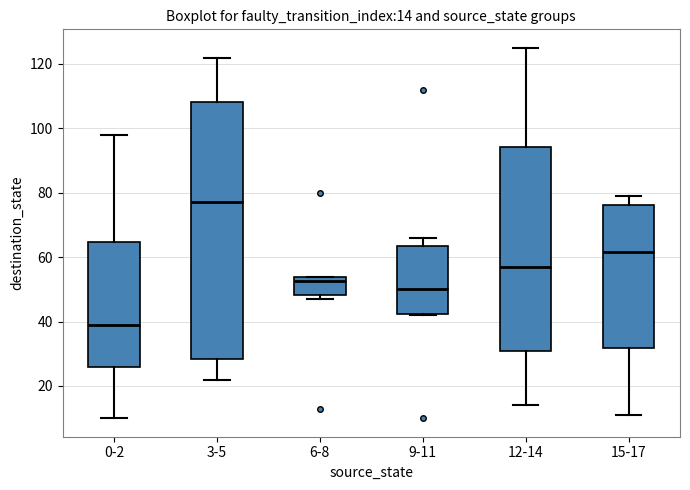

Comparing the boxes themselves (not the whiskers), which one is the tallest?

3-5